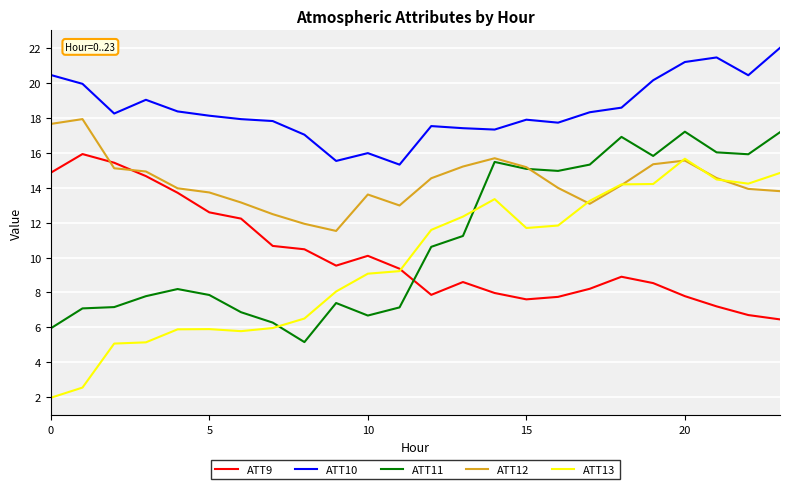

True or false: ATT11 and ATT13 cross at least once.

True